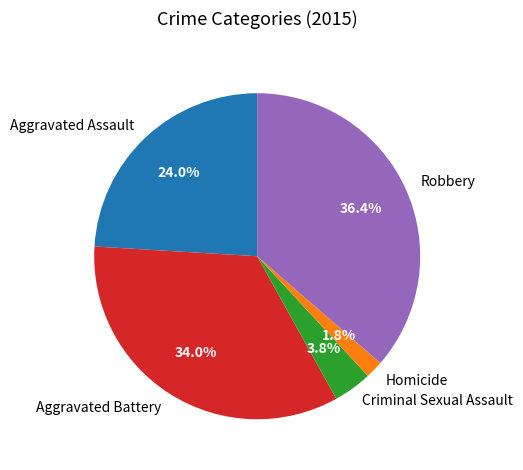

What percentage is the Robbery slice, to the nearest percent?

36%